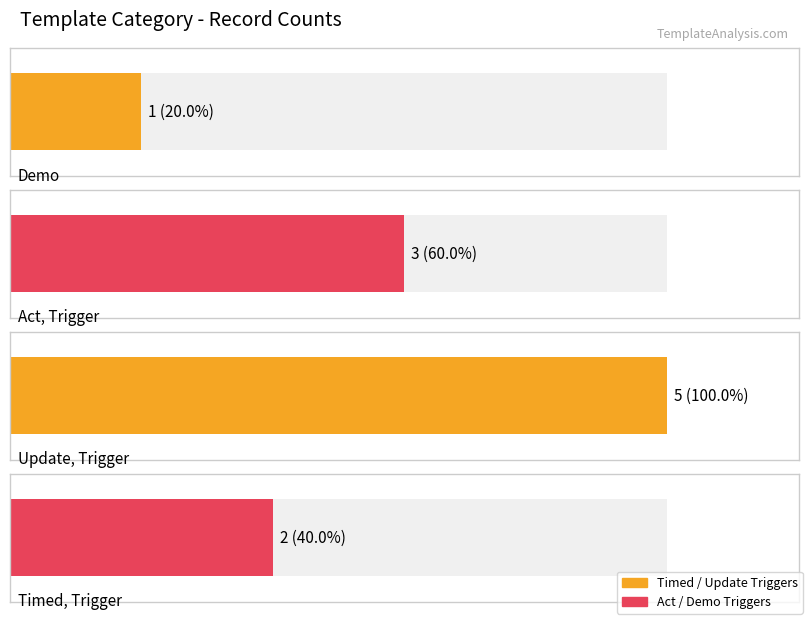

Are the bars horizontal?

Yes